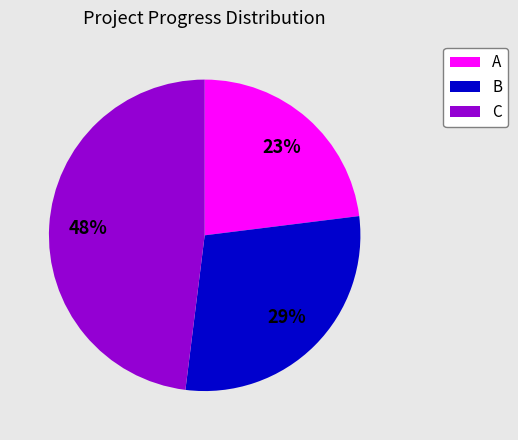

Does A account for over 50% of the chart?

No